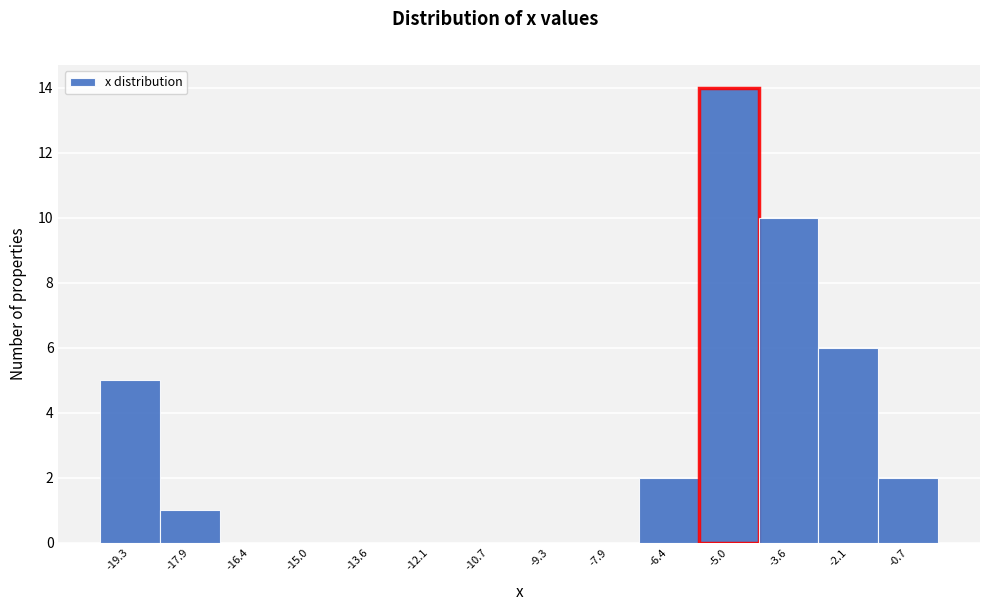

How tall is the bar that spans -18.6 to -17.2 on the x-axis? Neither the bar edges nor the heights are printed on the chart, so give them approximately, as read against the axes.

1